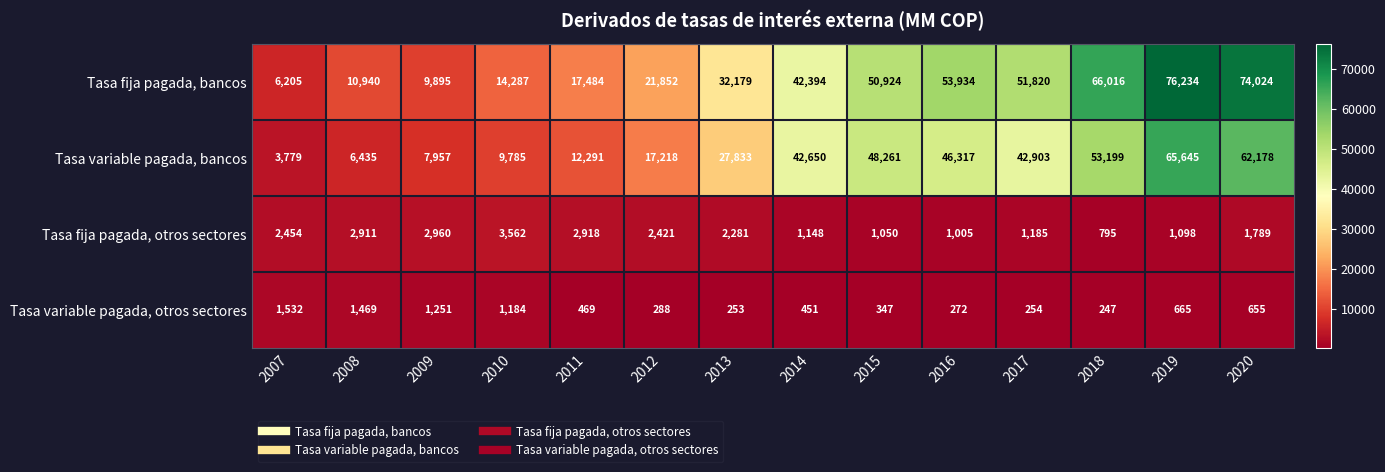

What is the average value of the Tasa variable pagada, otros sectores series?

667